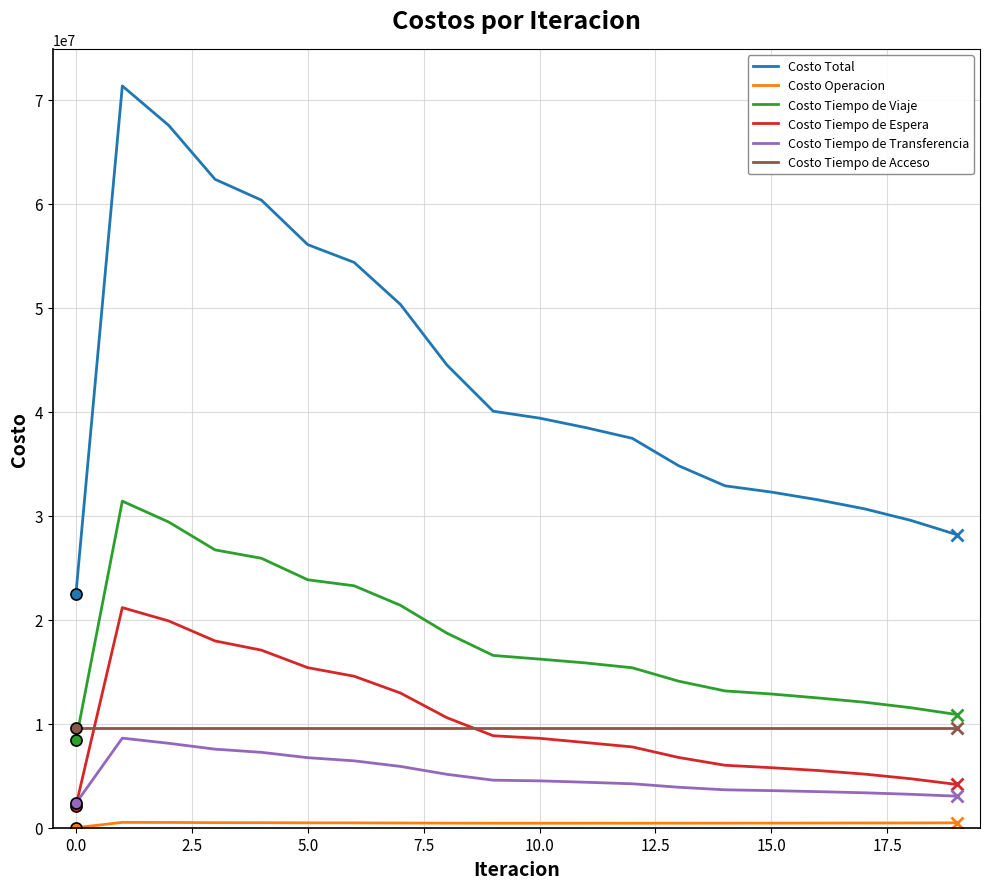

What is the maximum value for Costo Tiempo de Viaje?

31413046.0